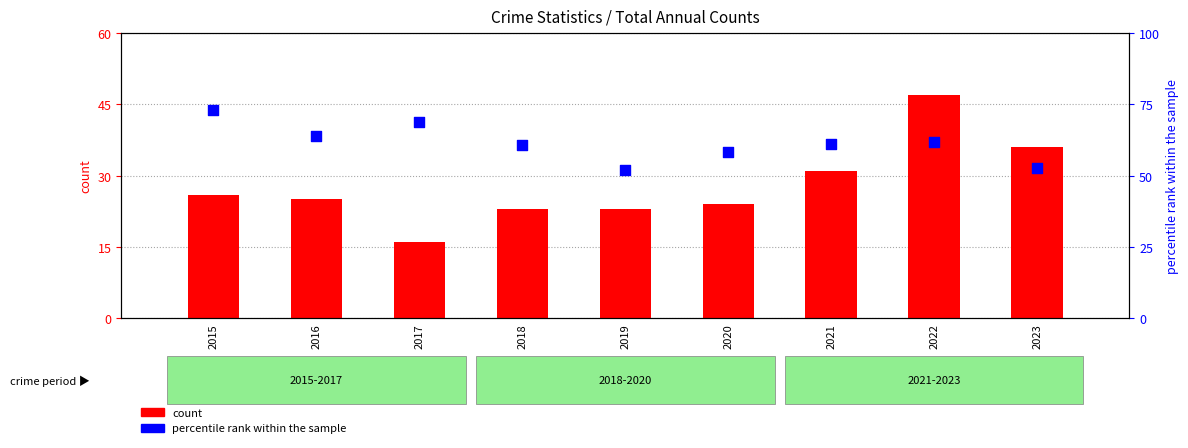

What are all the series names shown in the legend?

count, percentile rank within the sample